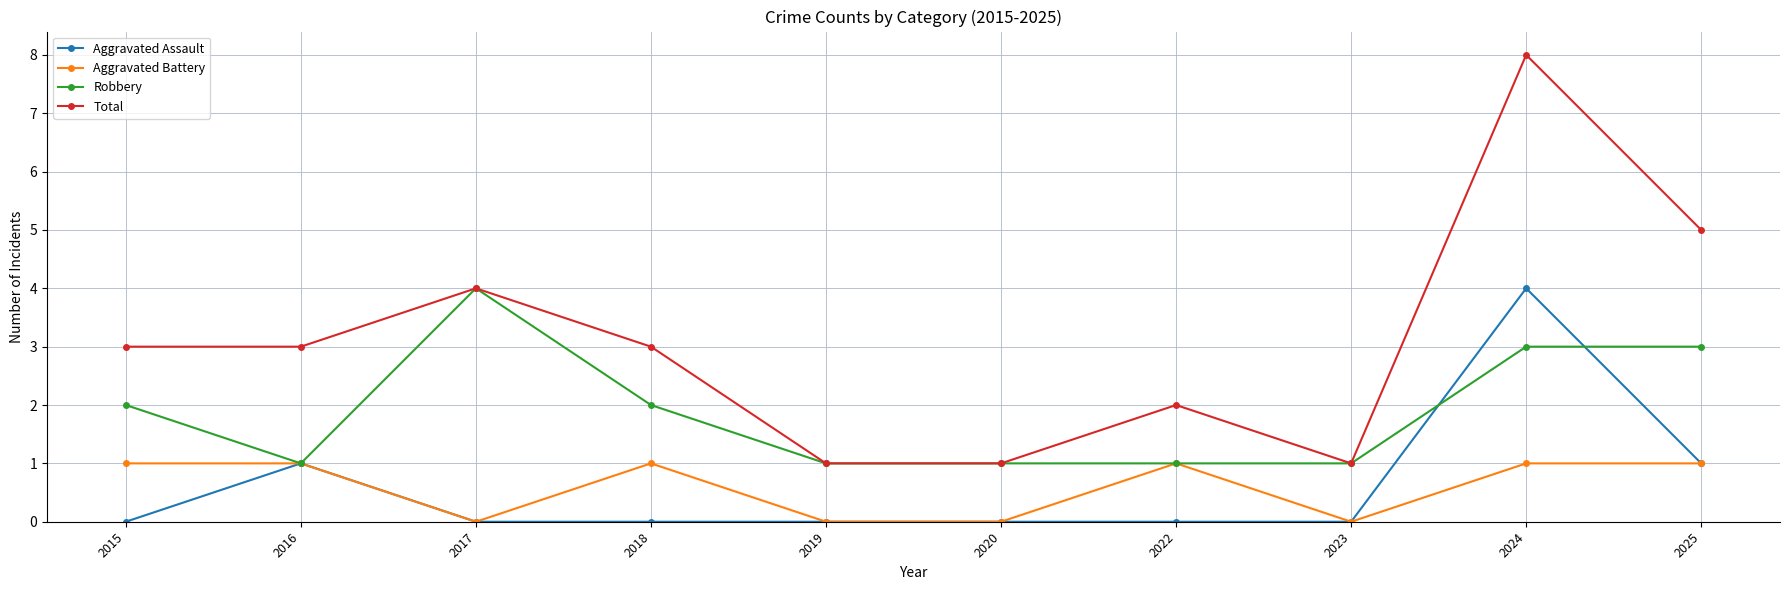

What is the maximum value shown in the chart?

8